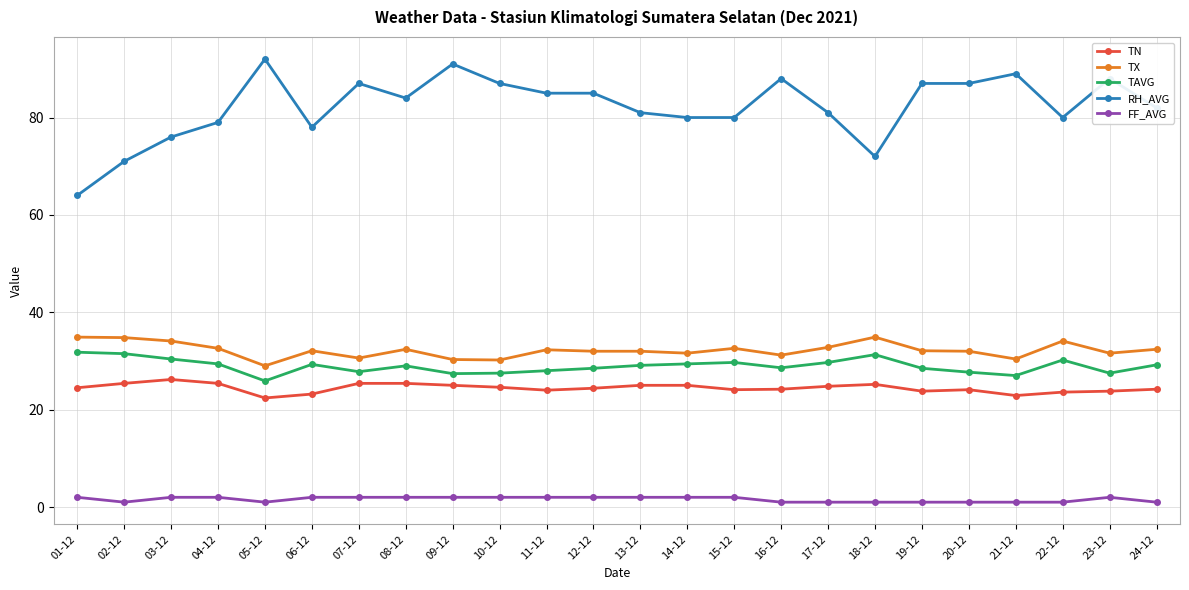

How many series are shown in this chart?

5